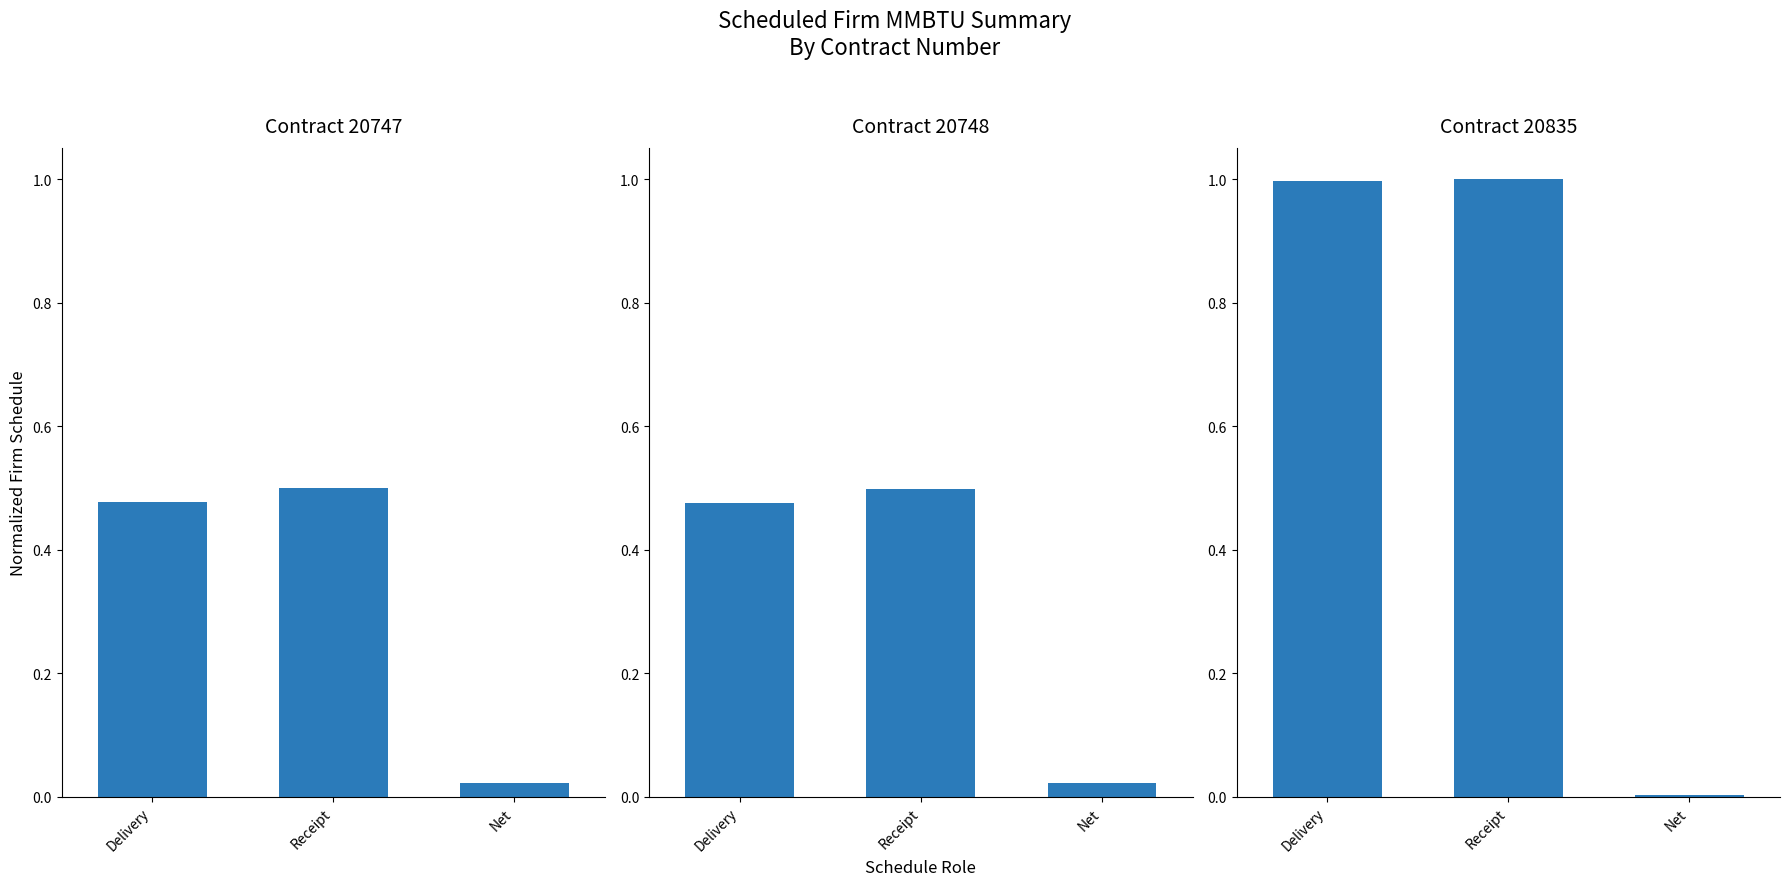

What is the maximum value shown in the chart?

1.0